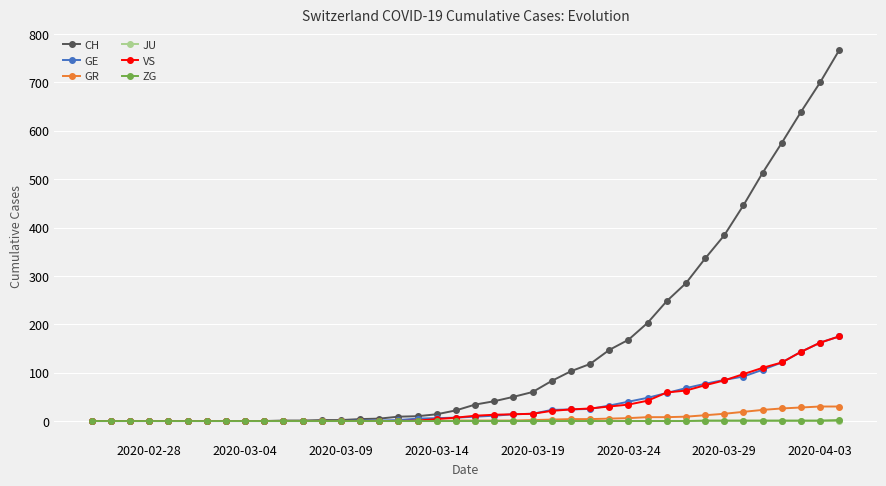

What is the highest value of the GR series?

30